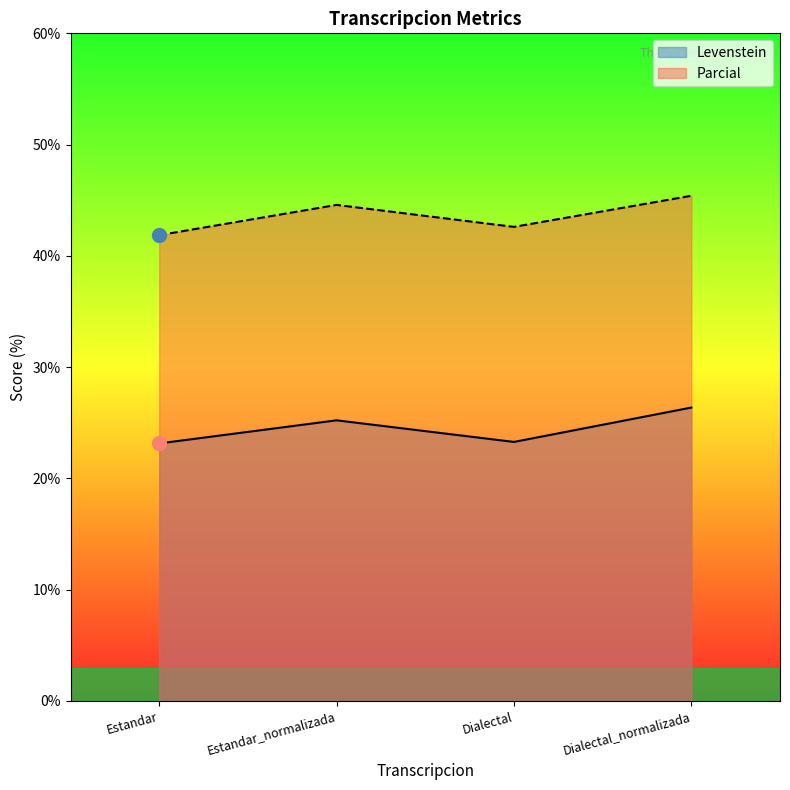

What is the maximum value for Parcial?

45.4